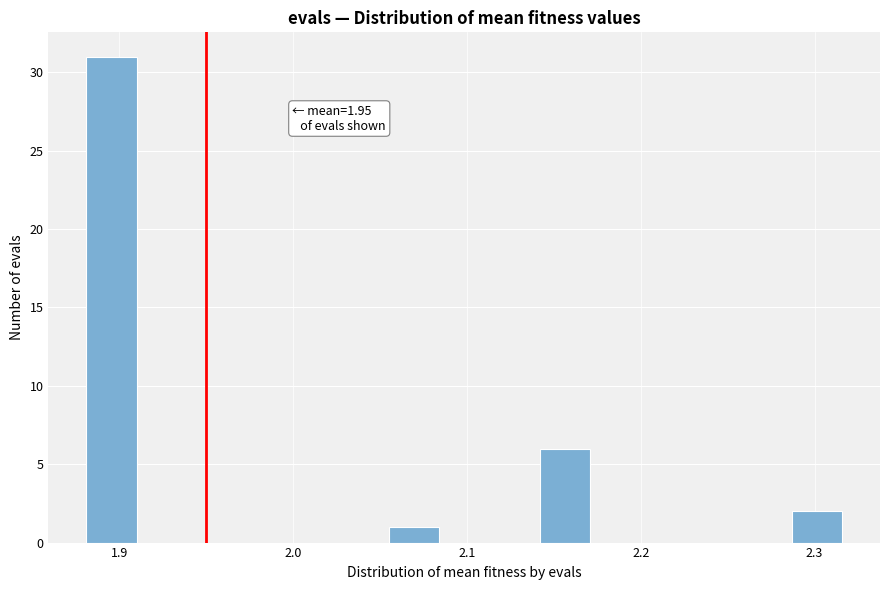

Around what value on the x-axis is the tallest bar? Give the approximate position of its centre, as read against the axis.

1.90